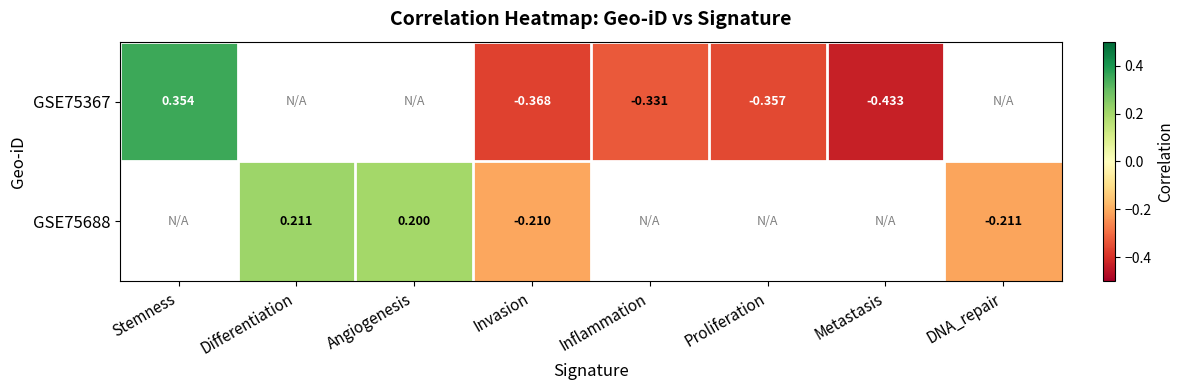

Between DNA_repair and Invasion, which is larger?

Invasion